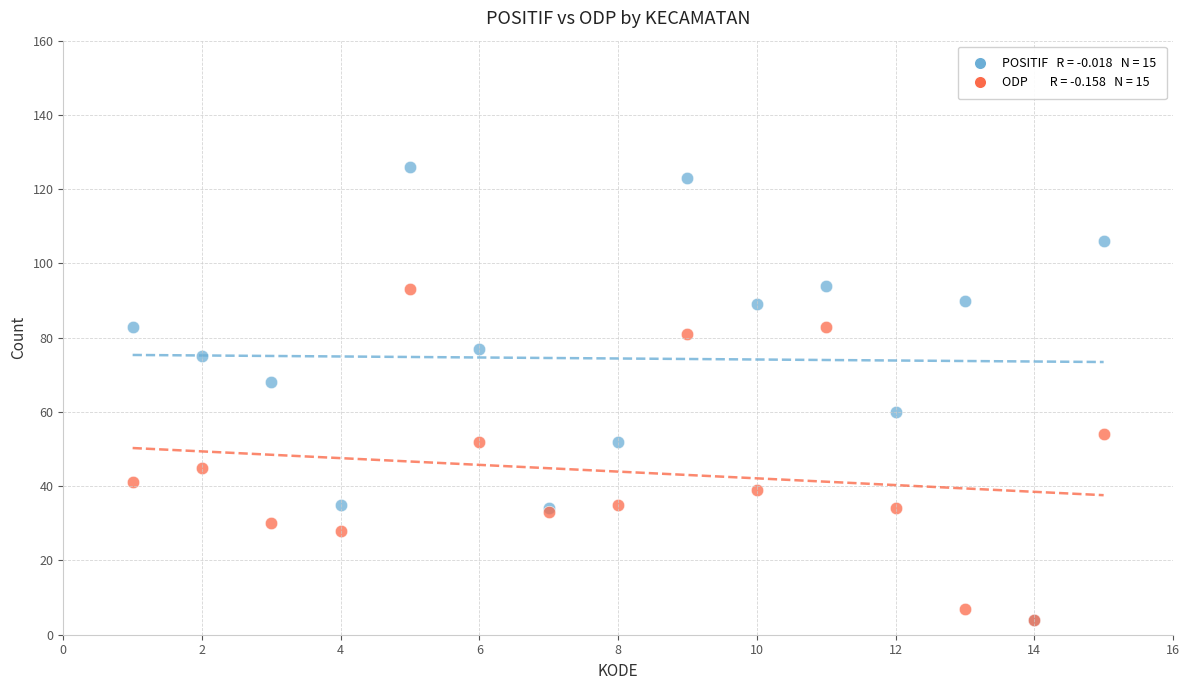

Across all series, what Y value is closest to 65?

68